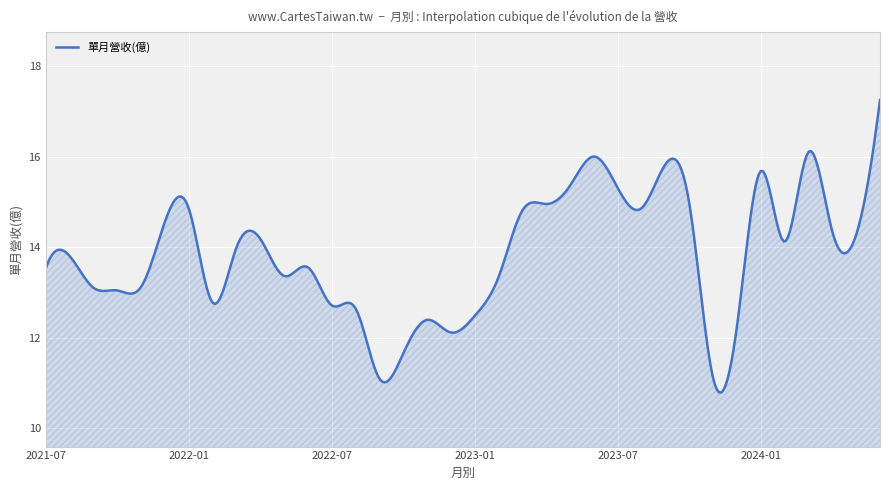

What is the difference between the maximum and minimum values?

6.5